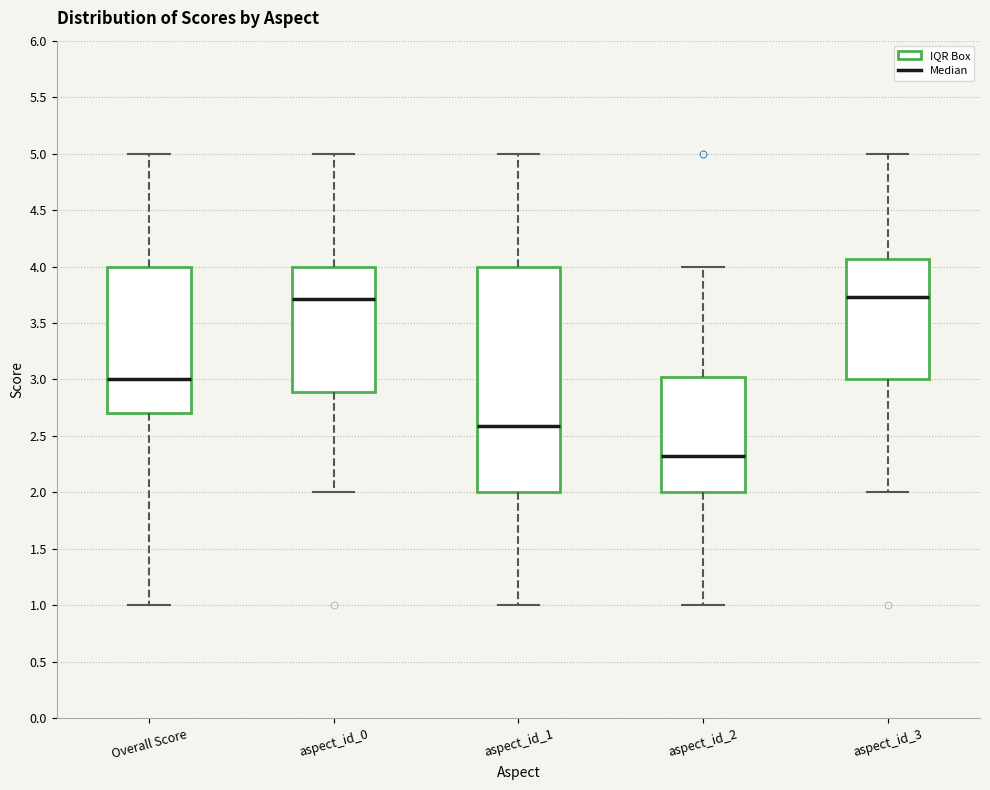

Reading left to right, transcribe this box plot: for each box, give where its median line is, the range the box spans, and where its two whiskers end, as read against the y-axis. The values are not printed on the chart, so give them approximately, as read against the axis.

Overall Score: median 3.00, box 2.70 to 4.00, whiskers 1.00 to 5.00
aspect_id_0: median 3.70, box 2.90 to 4.00, whiskers 2.00 to 5.00
aspect_id_1: median 2.60, box 2.00 to 4.00, whiskers 1.00 to 5.00
aspect_id_2: median 2.35, box 2.00 to 3.00, whiskers 1.00 to 4.00
aspect_id_3: median 3.75, box 3.00 to 4.05, whiskers 2.00 to 5.00